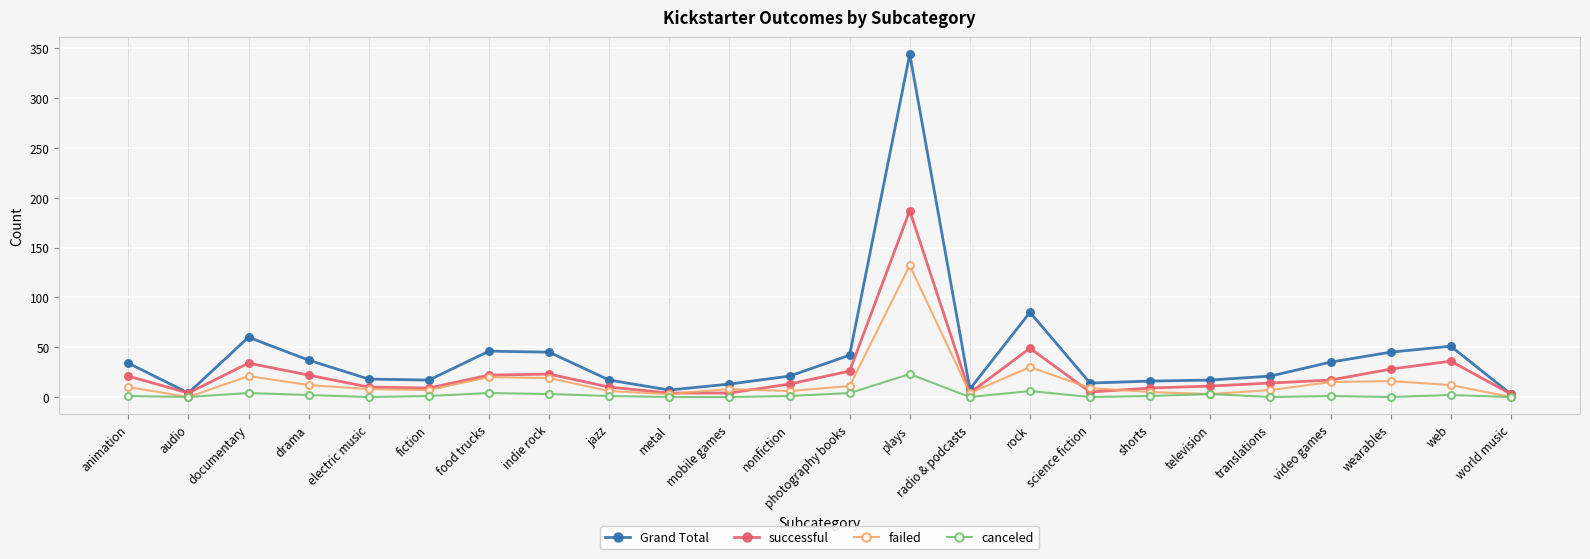

What position from the right is mobile games?

14